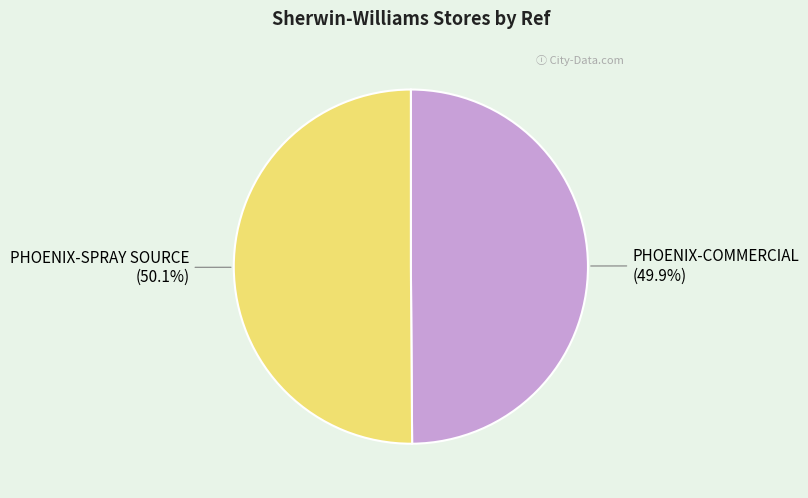

Count the number of slices in the pie.

2